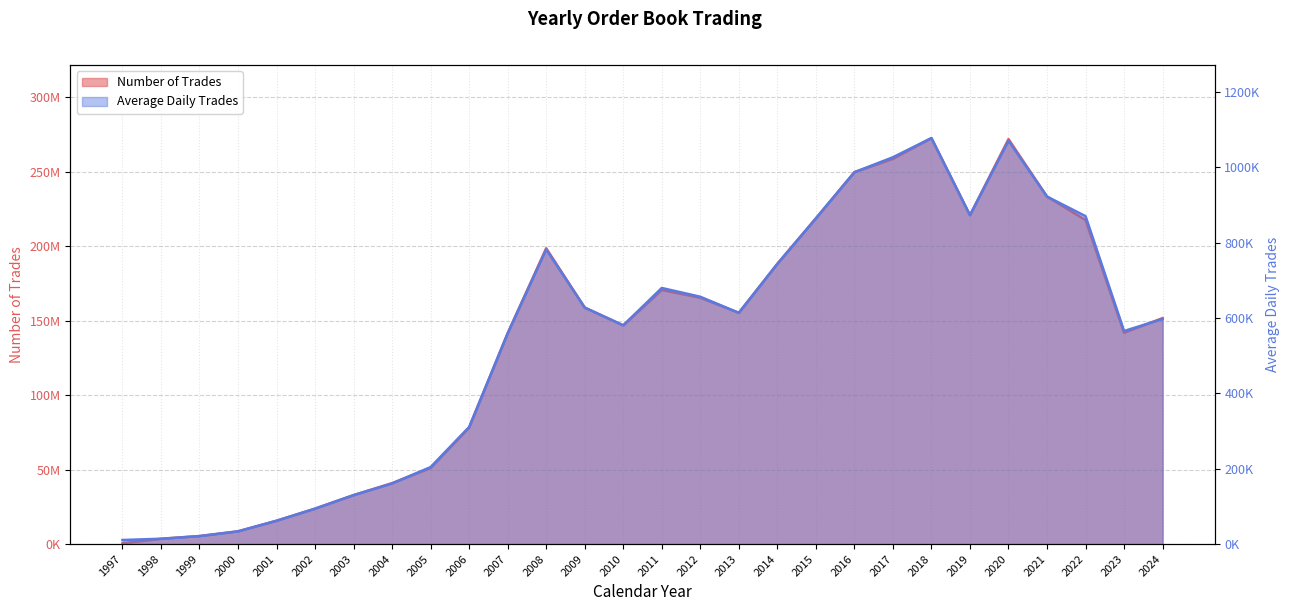

What are all the series names shown in the legend?

Number of Trades, Average Daily Trades